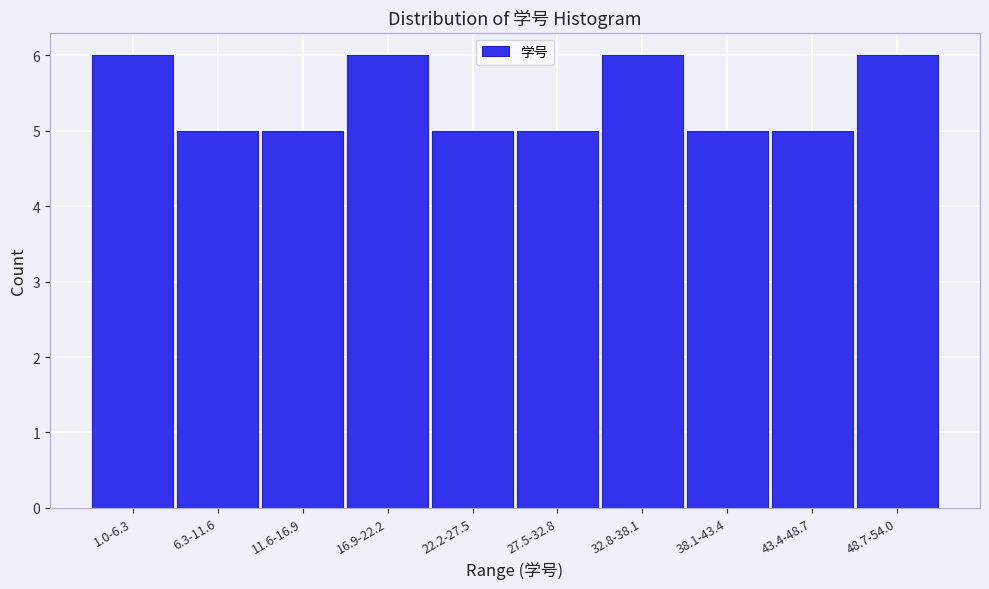

Reading left to right, transcribe all the data shown in this chart.

6	5	5	6	5	5	6	5	5	6